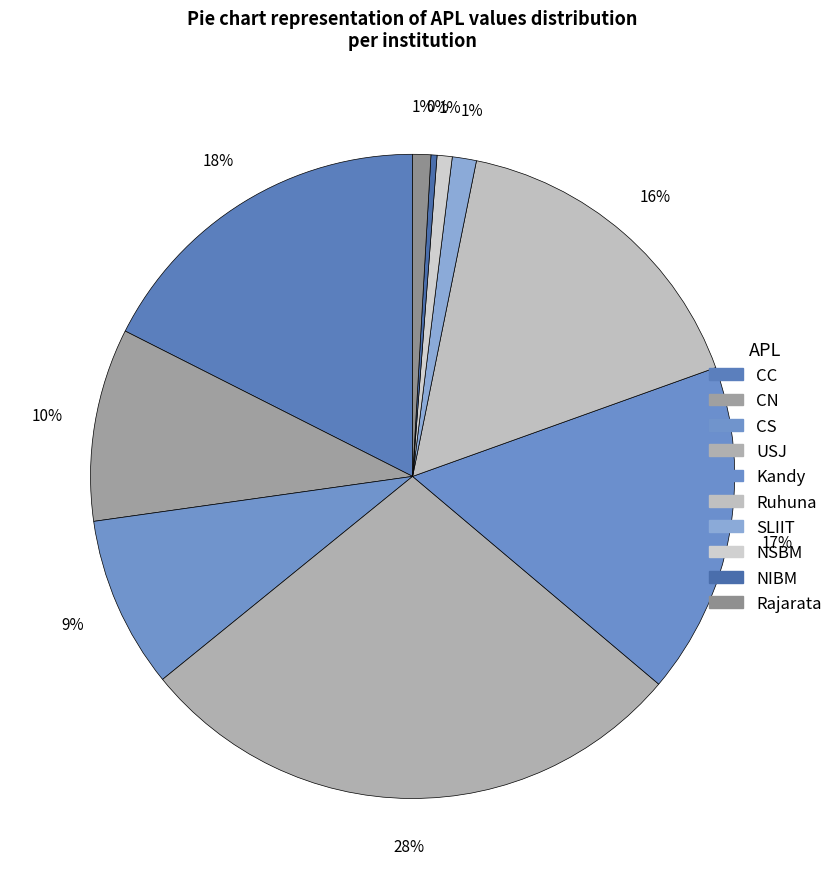

How many slices are in this pie chart?

10